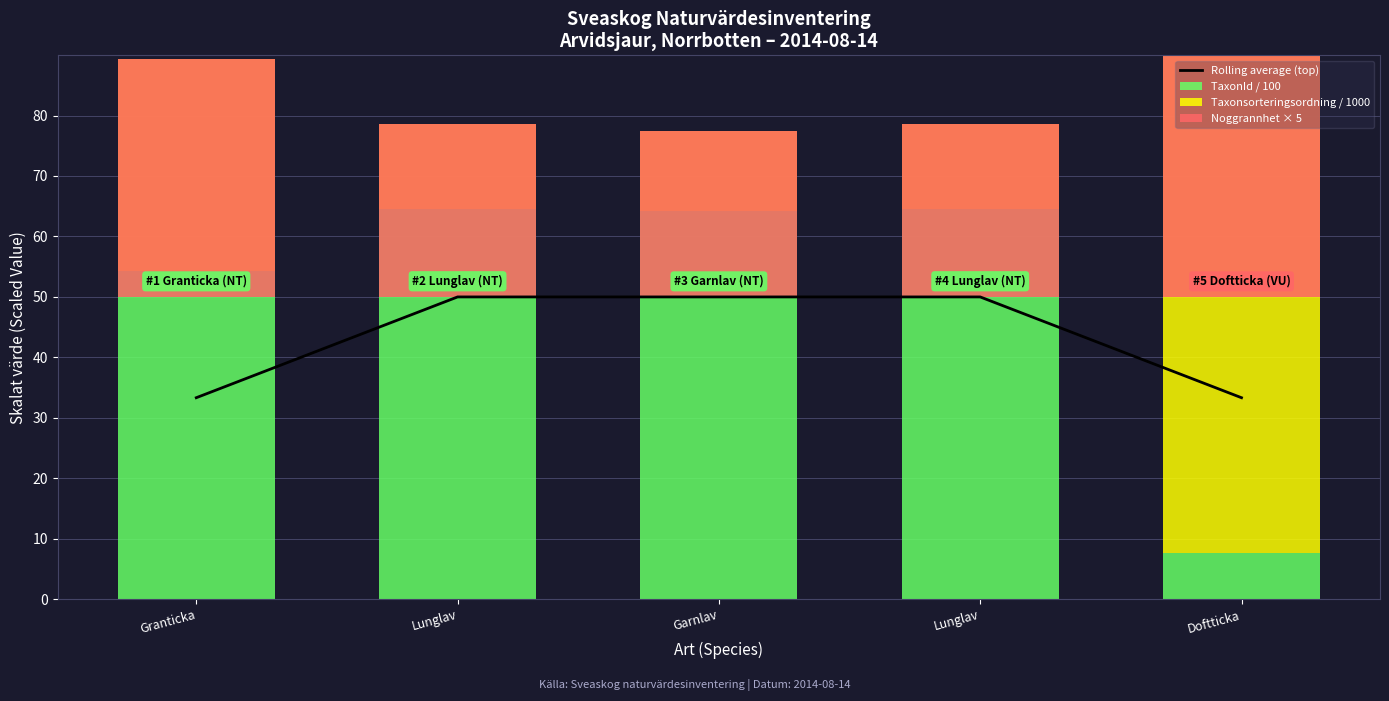

At how many categories does at least one series exceed 9?

5